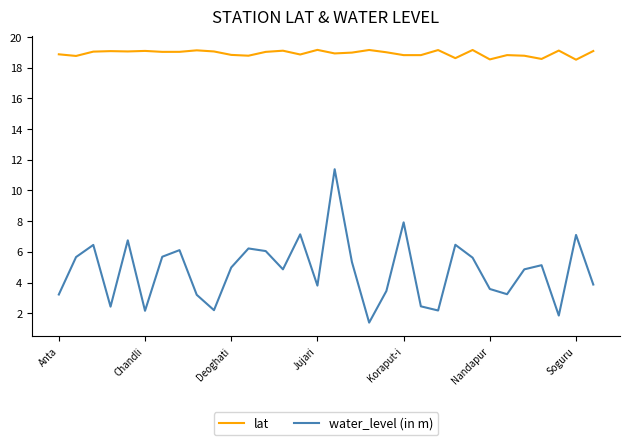

Which series has the widest spread of values?

water_level (in m)